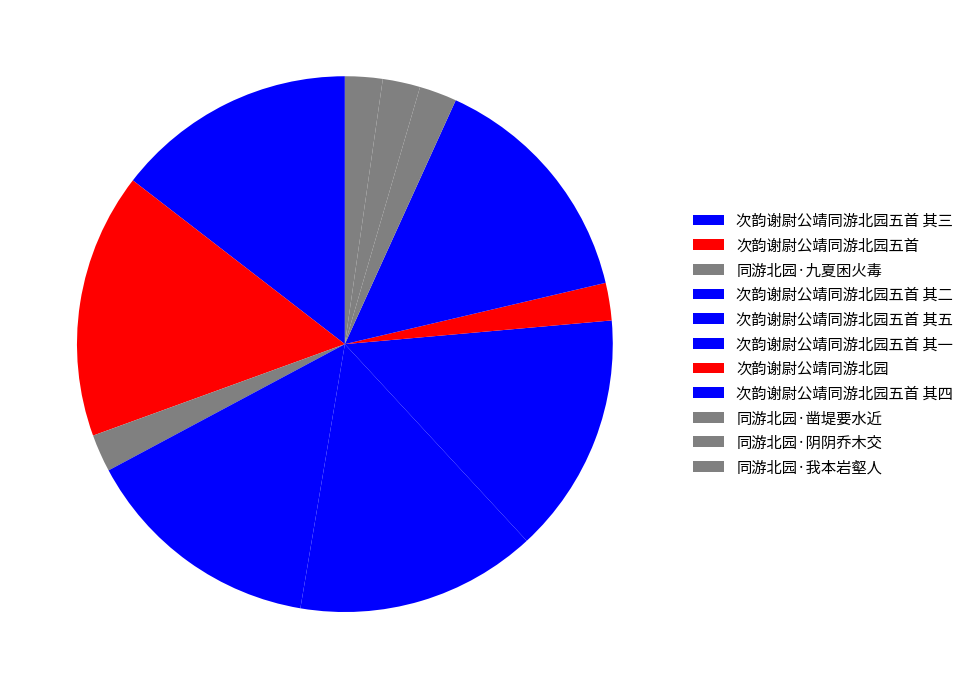

What is the ratio of the value at 次韵谢尉公靖同游北园五首 to the value at 同游北园·我本岩壑人?

7.1